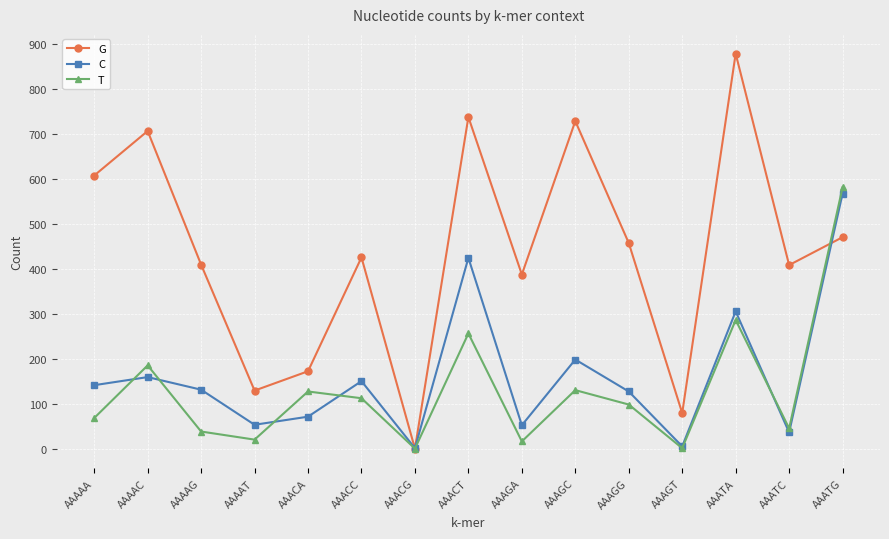

What value does the T series have at AAAAG?

38